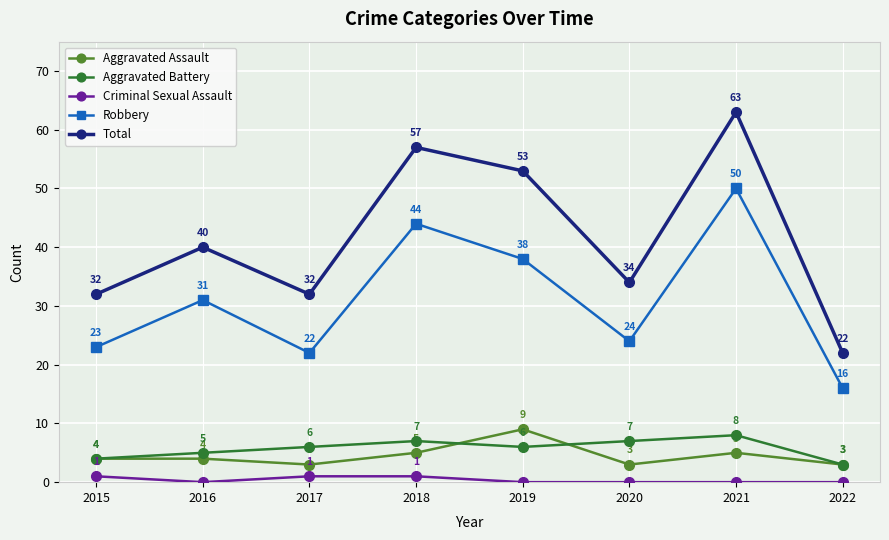

Is the value of Aggravated Assault at 2015 greater than the value of Criminal Sexual Assault at 2020?

Yes